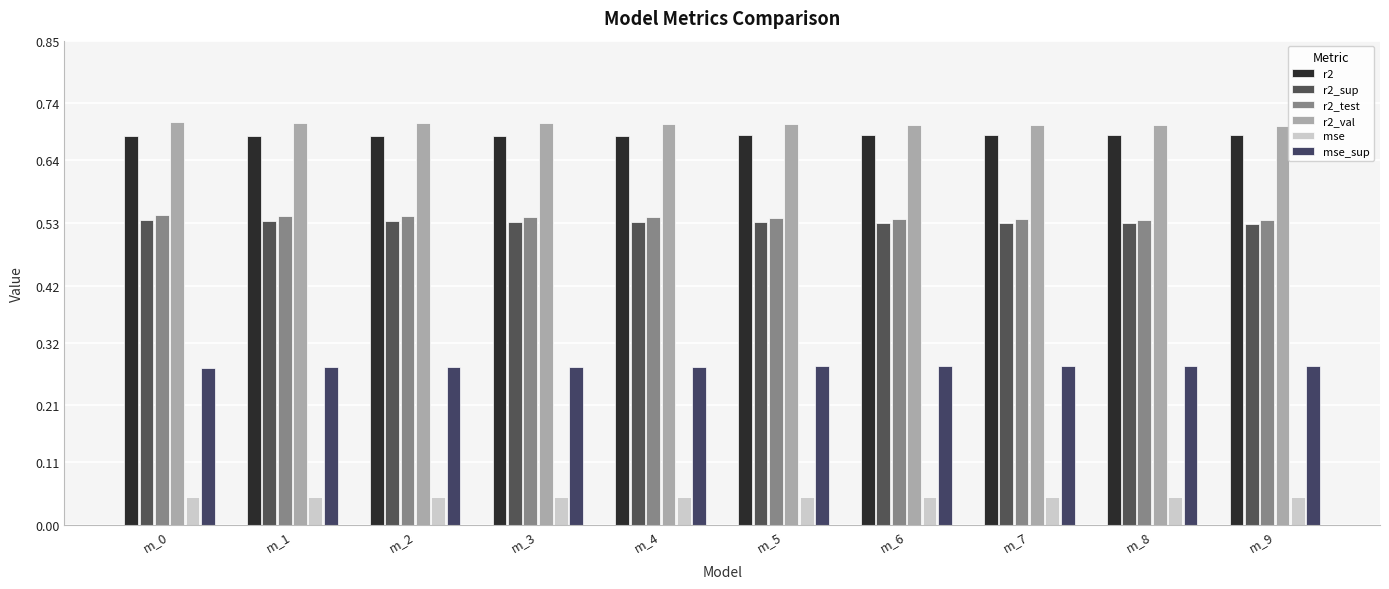

At which category is the sum across all series the highest?

m_0